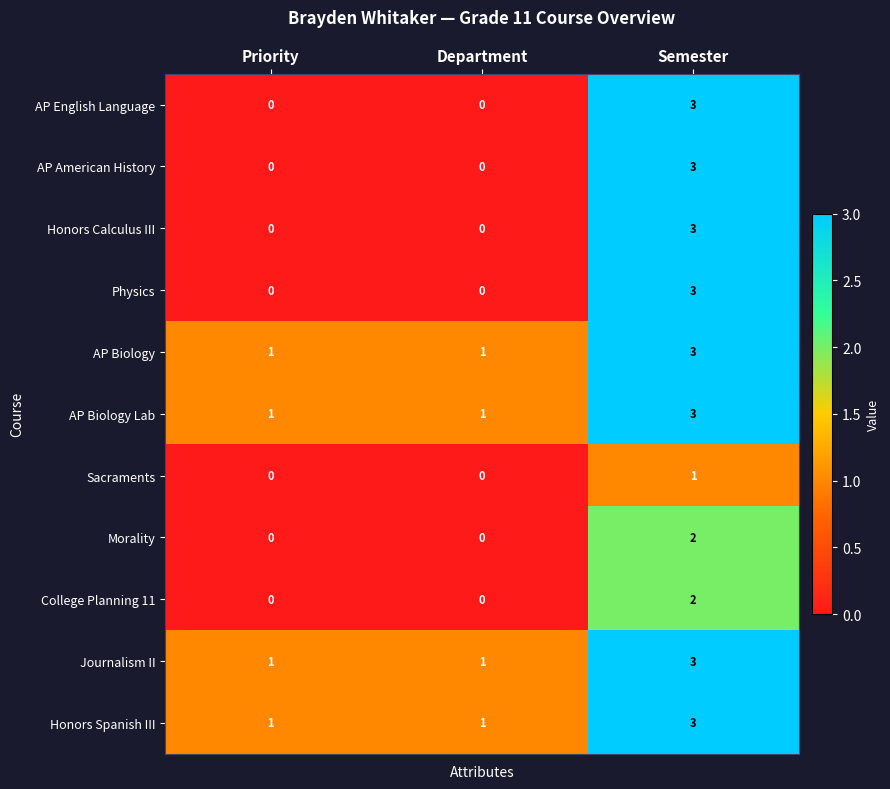

Which category has the highest value in the Morality series?

Semester